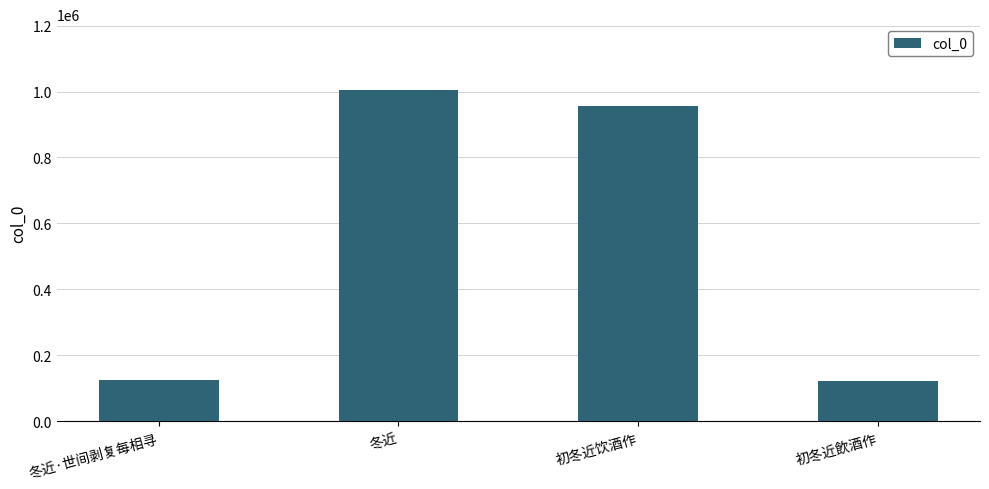

Which category has the highest value across all series?

冬近